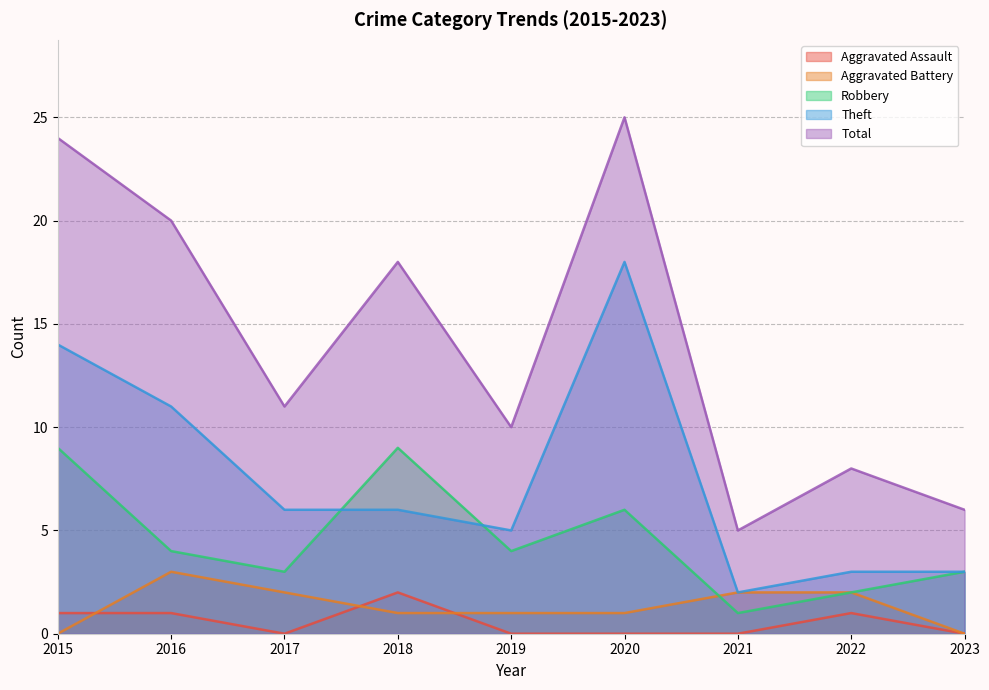

What is the sum of all Aggravated Assault values?

5